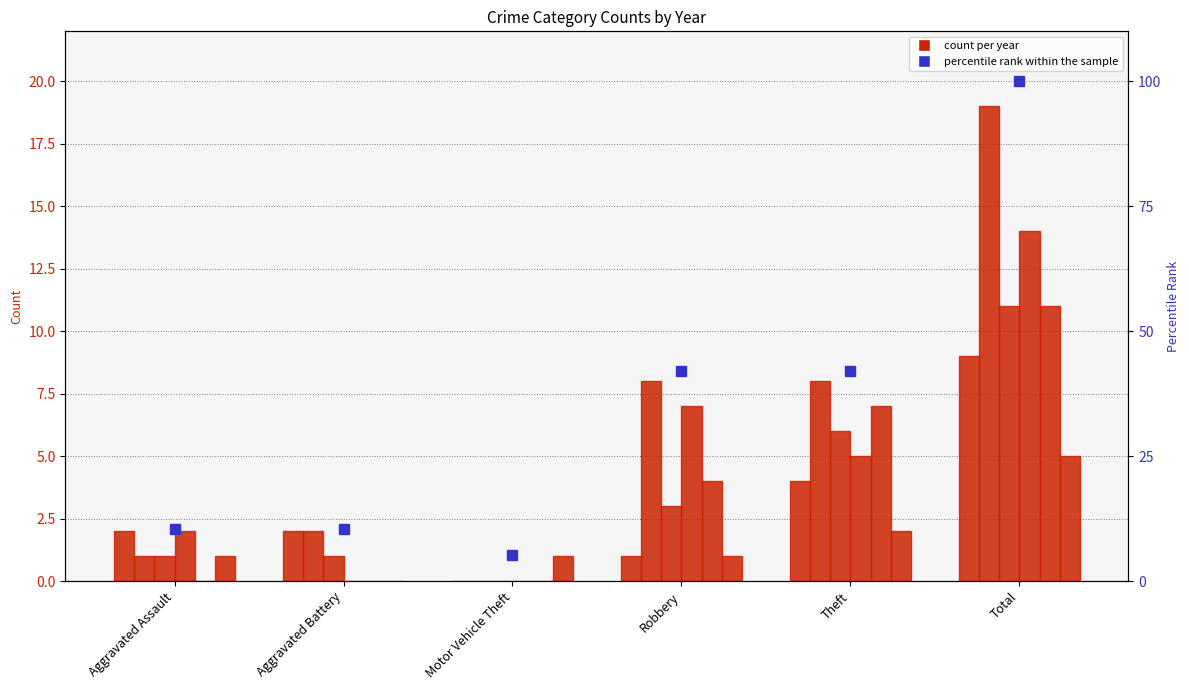

The 2017 series shows 11 at Total. True or false?

True